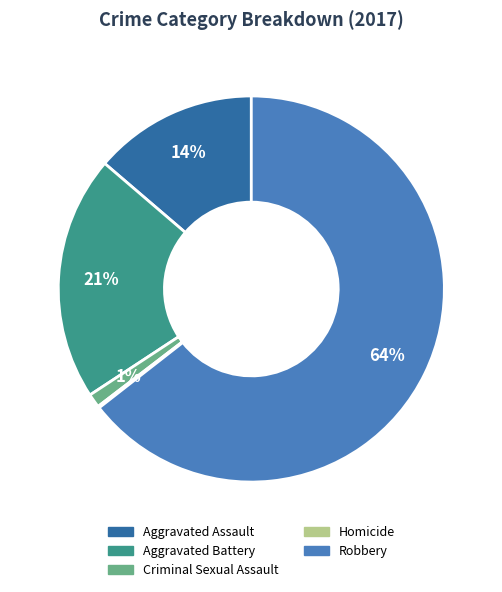

To the nearest percent, what percentage of the pie is Criminal Sexual Assault?

1%